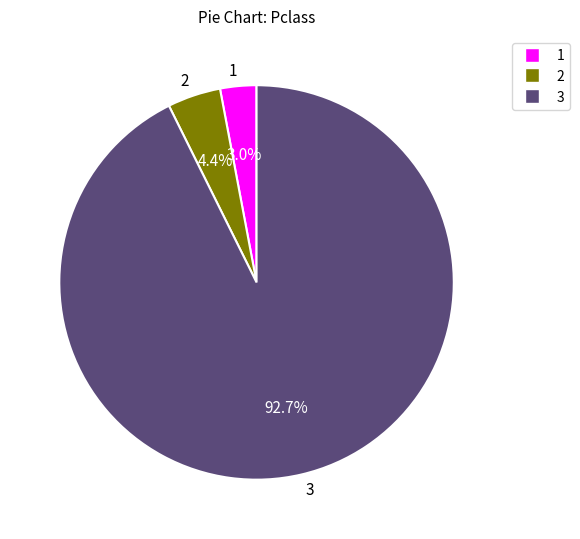

What is the ratio of the value at 1 to the value at 2?

0.7